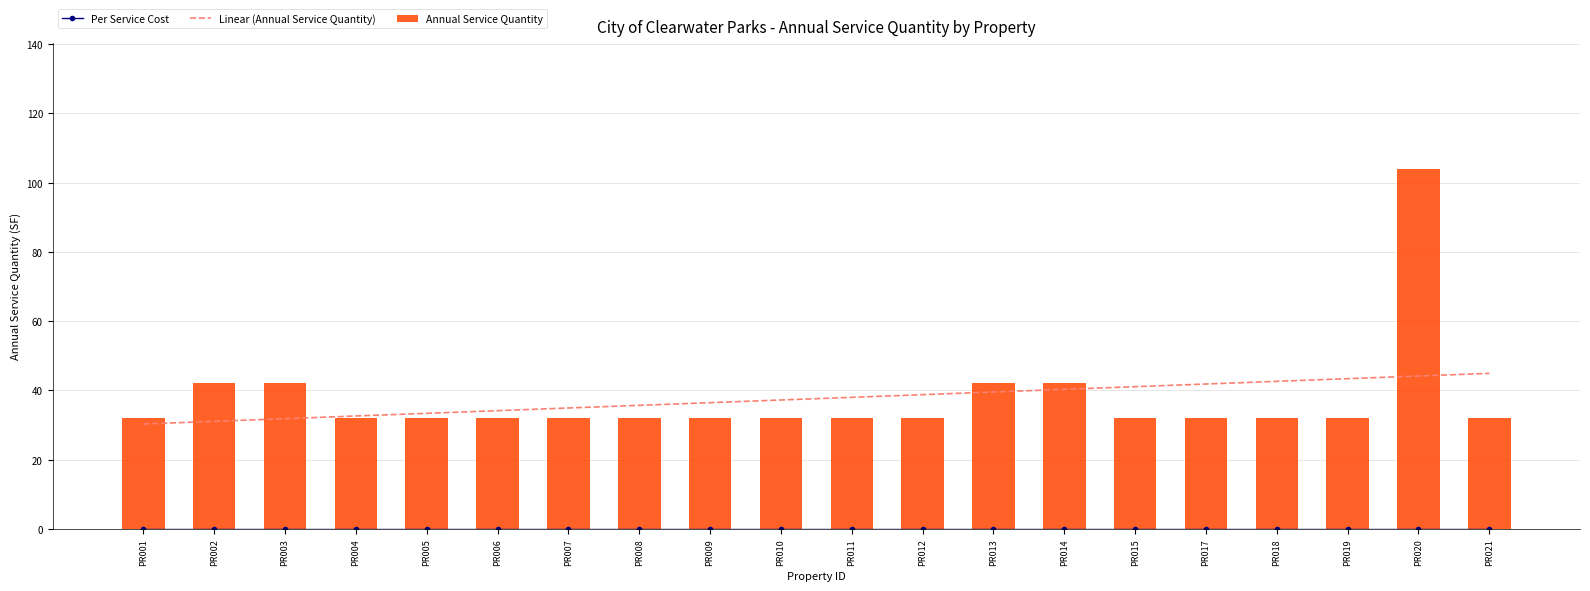

Where is Linear (Annual Service Quantity) nearest to the value 37?

PR010